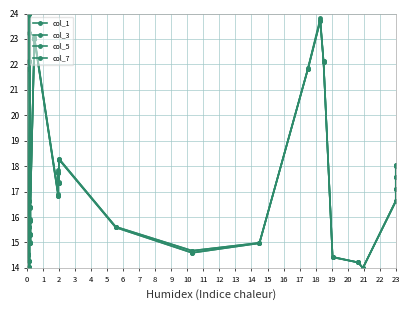

Does the chart have visible grid lines?

Yes